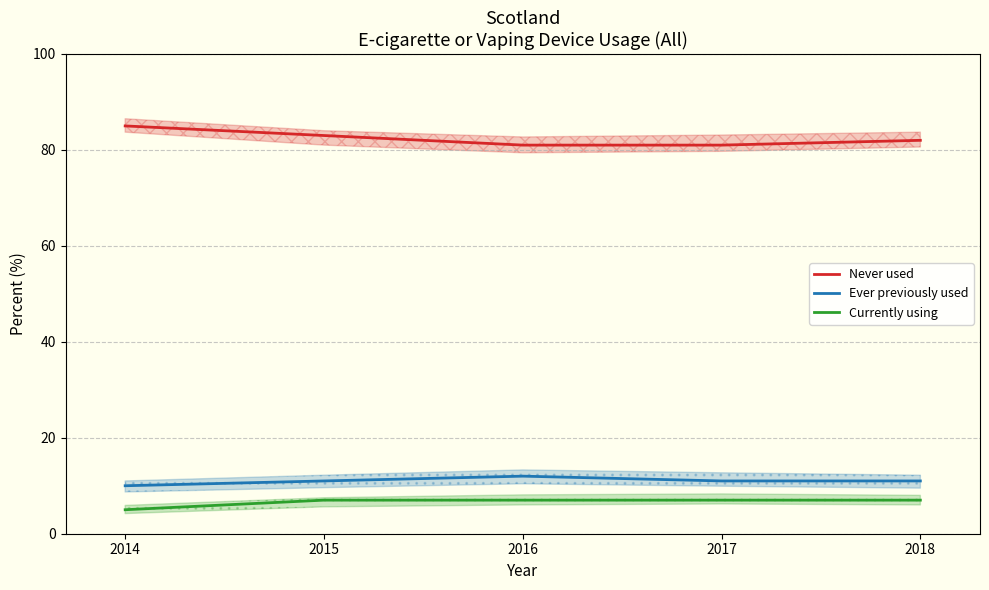

How many distinct data groups are displayed?

3